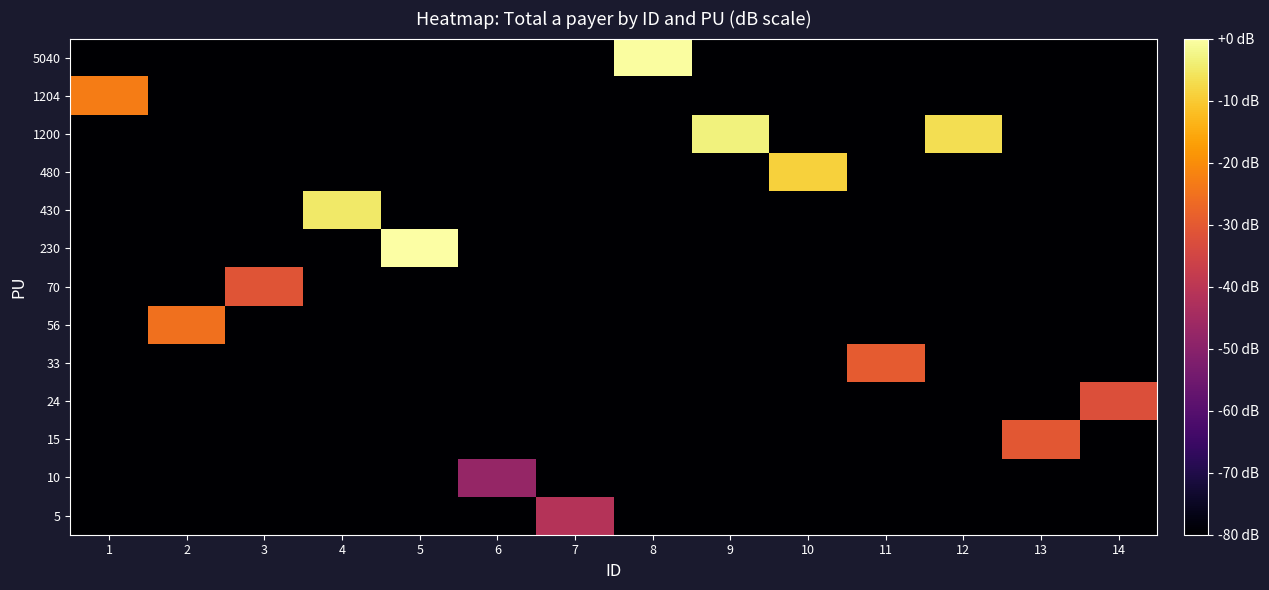

Reading left to right, transcribe all the data shown in this chart.

row_0: -80.0	-80.0	-80.0	-80.0	-80.0	-80.0	-41.5	-80.0	-80.0	-80.0	-80.0	-80.0	-80.0	-80.0
row_1: -80.0	-80.0	-80.0	-80.0	-80.0	-47.5	-80.0	-80.0	-80.0	-80.0	-80.0	-80.0	-80.0	-80.0
row_2: -80.0	-80.0	-80.0	-80.0	-80.0	-80.0	-80.0	-80.0	-80.0	-80.0	-80.0	-80.0	-30.5	-80.0
row_3: -80.0	-80.0	-80.0	-80.0	-80.0	-80.0	-80.0	-80.0	-80.0	-80.0	-80.0	-80.0	-80.0	-32.4
row_4: -80.0	-80.0	-80.0	-80.0	-80.0	-80.0	-80.0	-80.0	-80.0	-80.0	-29.6	-80.0	-80.0	-80.0
row_5: -80.0	-25.1	-80.0	-80.0	-80.0	-80.0	-80.0	-80.0	-80.0	-80.0	-80.0	-80.0	-80.0	-80.0
row_6: -80.0	-80.0	-31.1	-80.0	-80.0	-80.0	-80.0	-80.0	-80.0	-80.0	-80.0	-80.0	-80.0	-80.0
row_7: -80.0	-80.0	-80.0	-80.0	0.0	-80.0	-80.0	-80.0	-80.0	-80.0	-80.0	-80.0	-80.0	-80.0
row_8: -80.0	-80.0	-80.0	-4.9	-80.0	-80.0	-80.0	-80.0	-80.0	-80.0	-80.0	-80.0	-80.0	-80.0
row_9: -80.0	-80.0	-80.0	-80.0	-80.0	-80.0	-80.0	-80.0	-80.0	-8.8	-80.0	-80.0	-80.0	-80.0
row_10: -80.0	-80.0	-80.0	-80.0	-80.0	-80.0	-80.0	-80.0	-3.3	-80.0	-80.0	-6.9	-80.0	-80.0
row_11: -22.9	-80.0	-80.0	-80.0	-80.0	-80.0	-80.0	-80.0	-80.0	-80.0	-80.0	-80.0	-80.0	-80.0
row_12: -80.0	-80.0	-80.0	-80.0	-80.0	-80.0	-80.0	-0.4	-80.0	-80.0	-80.0	-80.0	-80.0	-80.0